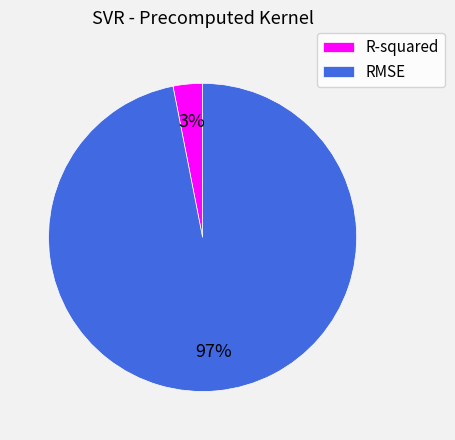

To the nearest percent, what is the combined percentage of R-squared and RMSE?

100%